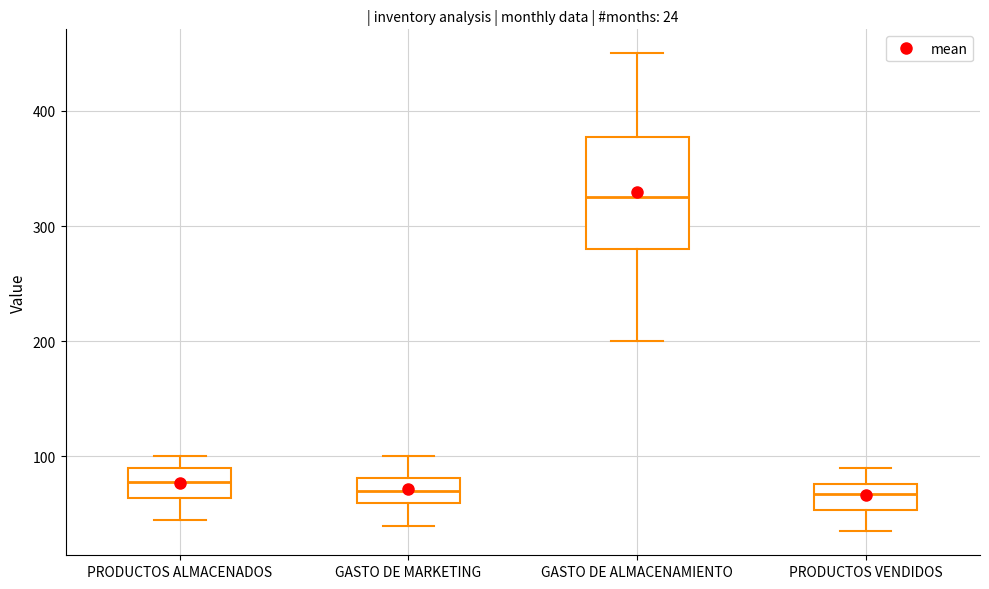

Comparing the boxes themselves (not the whiskers), which one is the tallest?

GASTO DE ALMACENAMIENTO